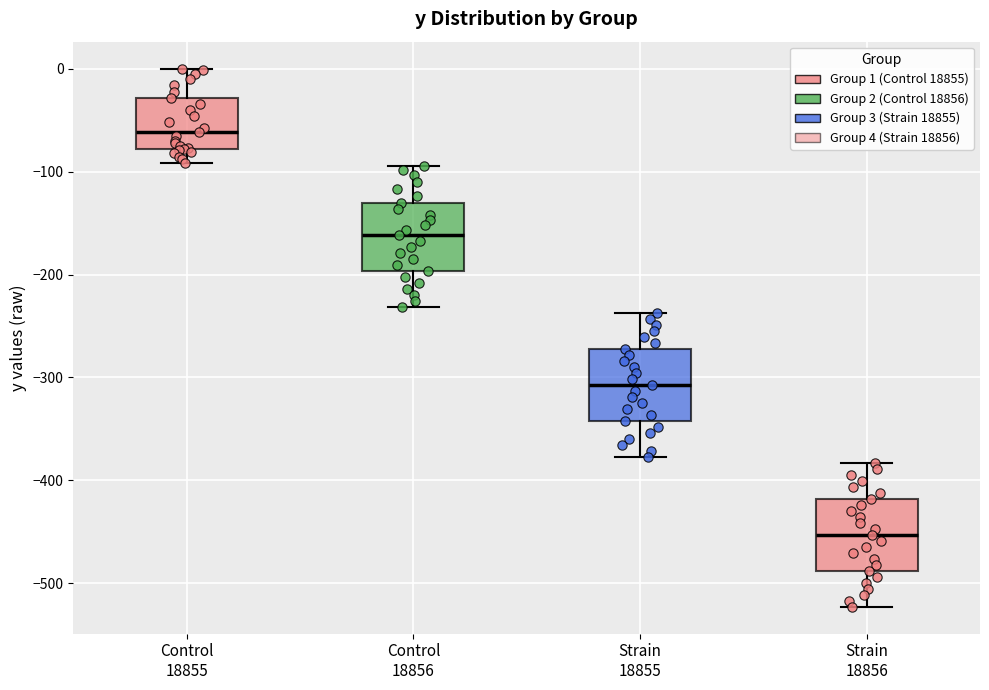

Where is the upper edge of the box for Strain 18856 on the y-axis? The values are not printed on the chart, so give them approximately, as read against the axis.

-420